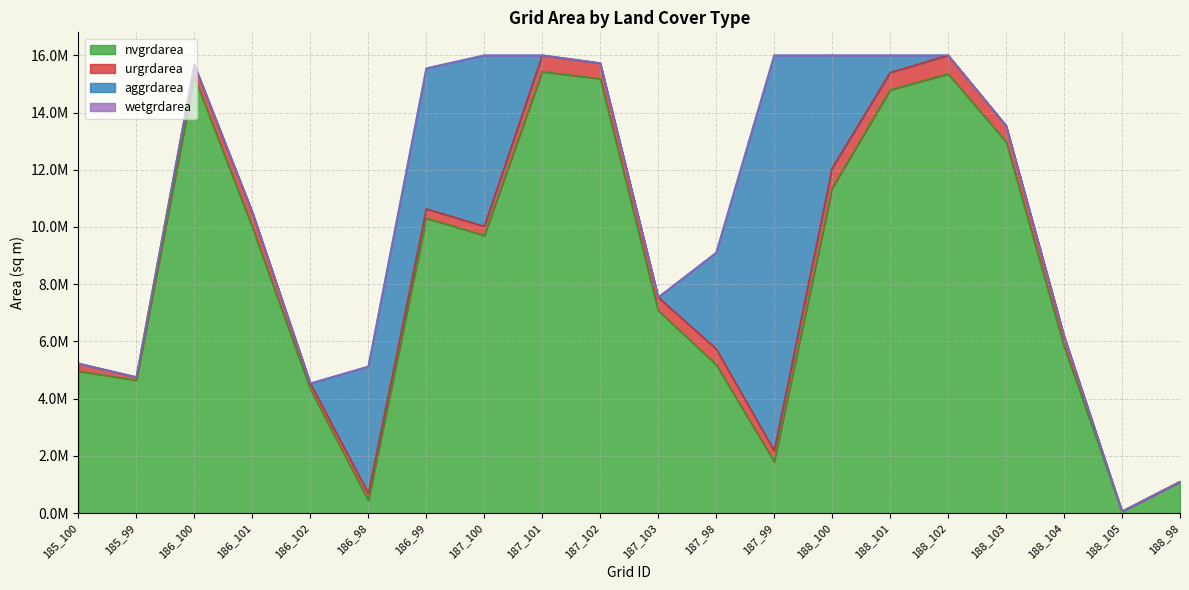

Reading left to right, transcribe all the data shown in this chart.

nvgrdarea: 185_100=4959900	185_99=4644900	186_100=15237000	186_101=9984600	186_102=4327200	186_98=441900	186_99=10305000	187_100=9702900	187_101=15427800	187_102=15180300	187_103=7076700	187_98=5187600	187_99=1799100	188_100=11354400	188_101=14792400	188_102=15351300	188_103=12978000	188_104=5824800	188_105=54900	188_98=1094400
urgrdarea: 185_100=268200	185_99=106200	186_100=418500	186_101=527400	186_102=207000	186_98=247500	186_99=329400	187_100=317700	187_101=572400	187_102=545400	187_103=465300	187_98=554400	187_99=382500	188_100=703800	188_101=607500	188_102=650700	188_103=563400	188_104=363600	188_105=0	188_98=900
aggrdarea: 185_100=0	185_99=0	186_100=12600	186_101=0	186_102=0	186_98=4433400	186_99=4911300	187_100=5980500	187_101=0	187_102=0	187_103=0	187_98=3359700	187_99=13818600	188_100=3943800	188_101=600300	188_102=0	188_103=0	188_104=0	188_105=0	188_98=0
wetgrdarea: 185_100=0	185_99=0	186_100=0	186_101=10800	186_102=0	186_98=0	186_99=0	187_100=0	187_101=0	187_102=0	187_103=0	187_98=0	187_99=0	188_100=0	188_101=0	188_102=0	188_103=0	188_104=0	188_105=0	188_98=0